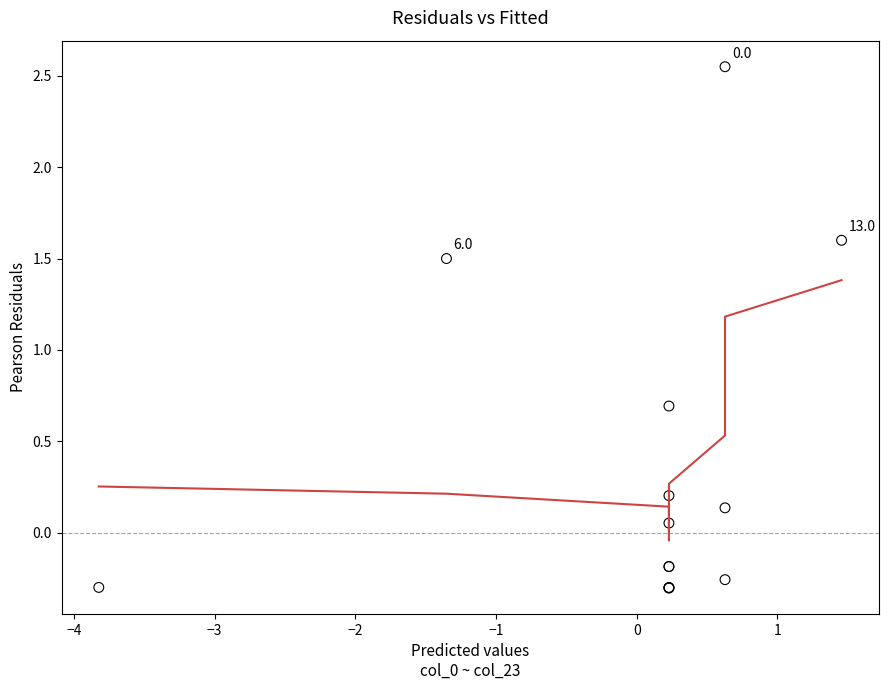

What Y value in the scatter plot is closest to 1?

0.7